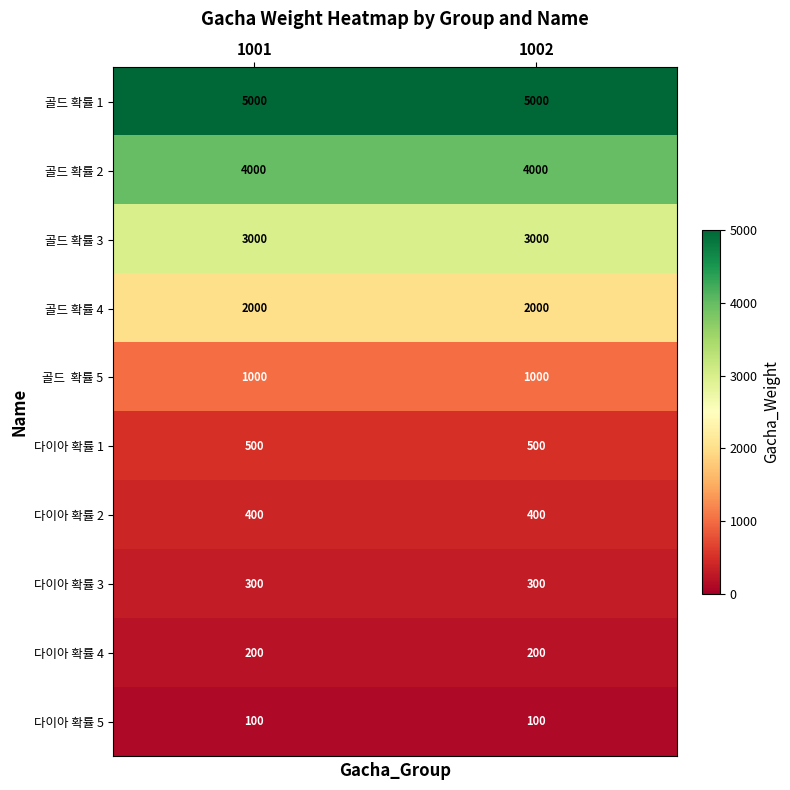

What is the average value of the 다이아 확률 3 series?

300